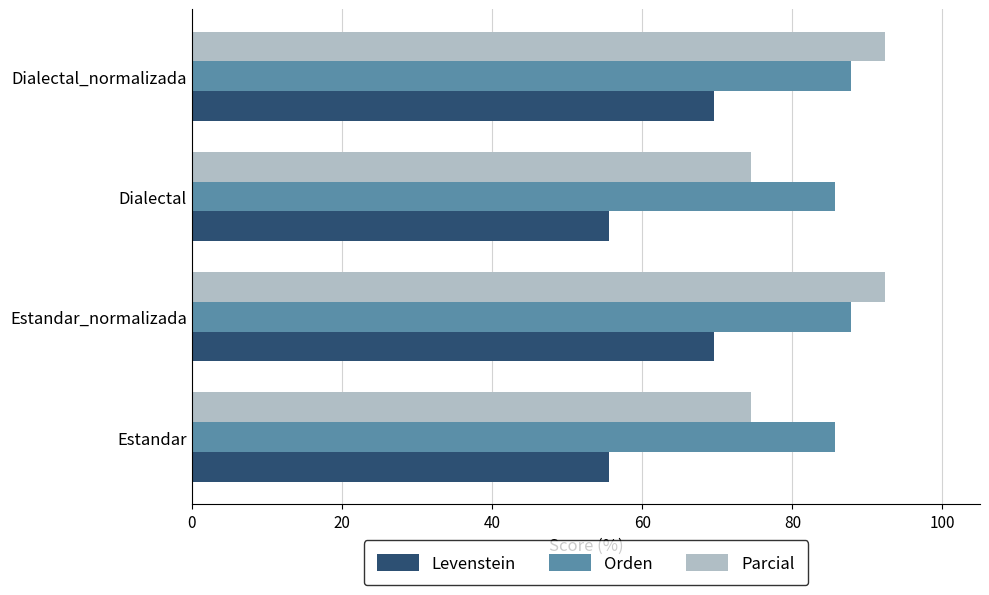

True or false: Parcial has a value of 74.5 at Estandar.

True